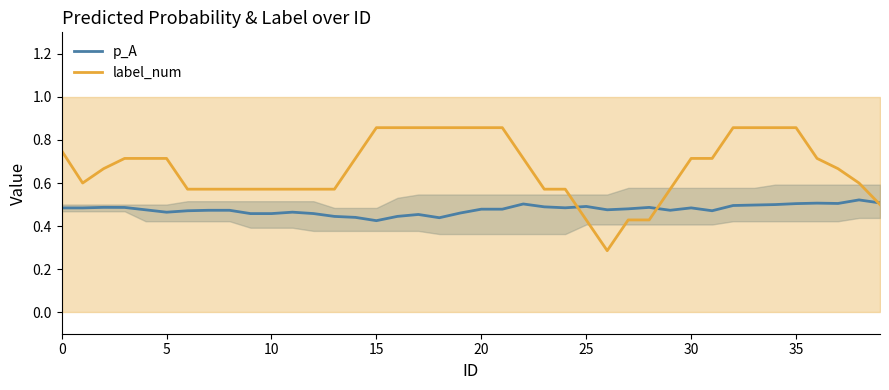

At which label does label_num reach its minimum?

26